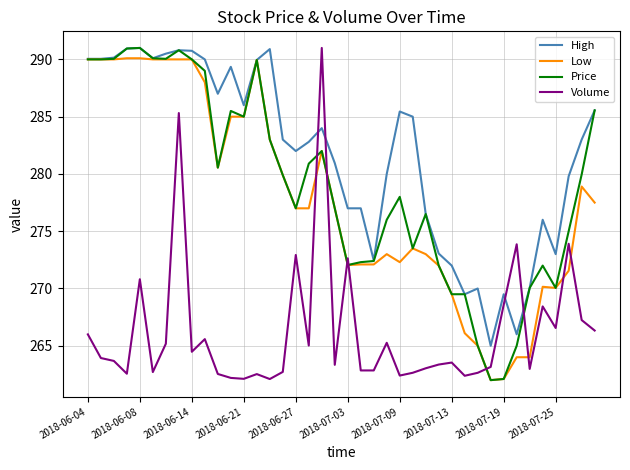

Which series has the largest total across all categories?

High